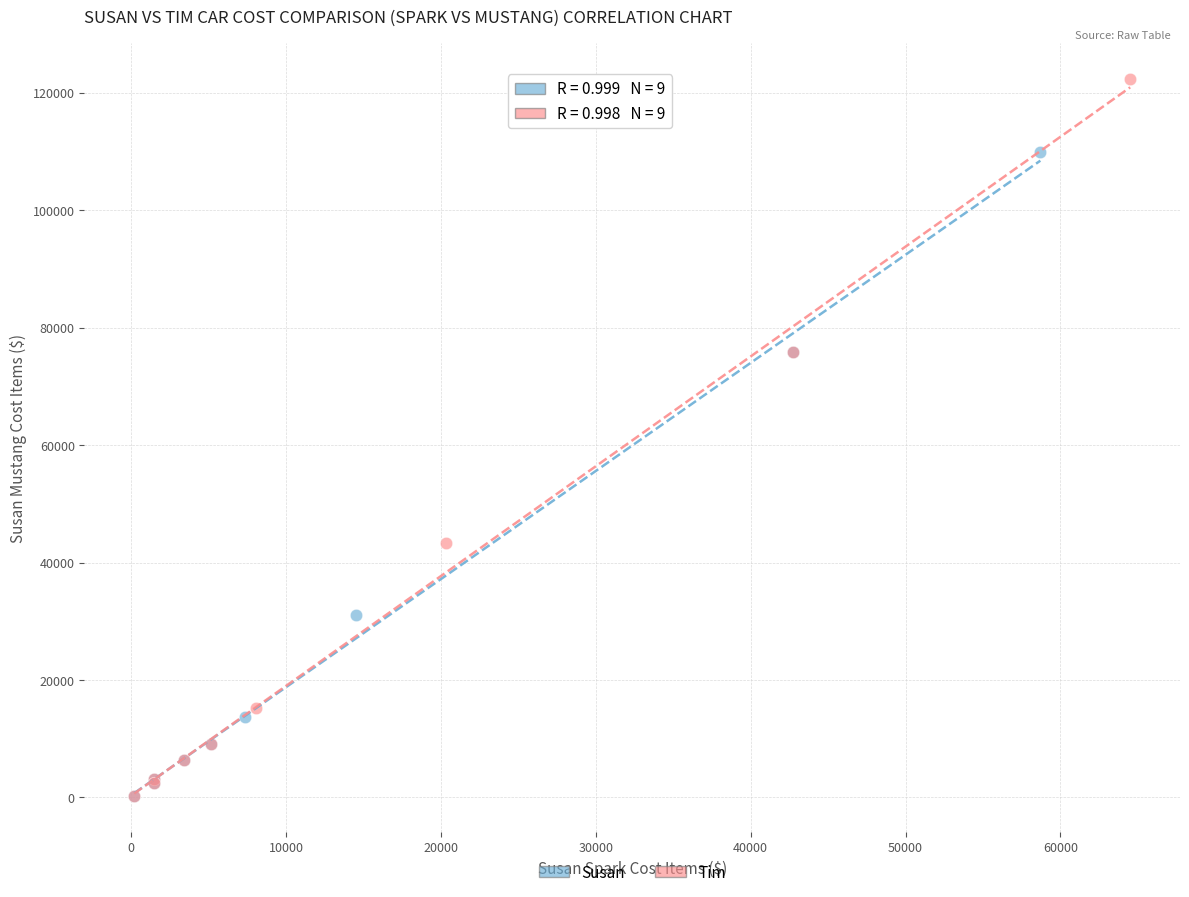

Which series contains the highest Y value?

Tim